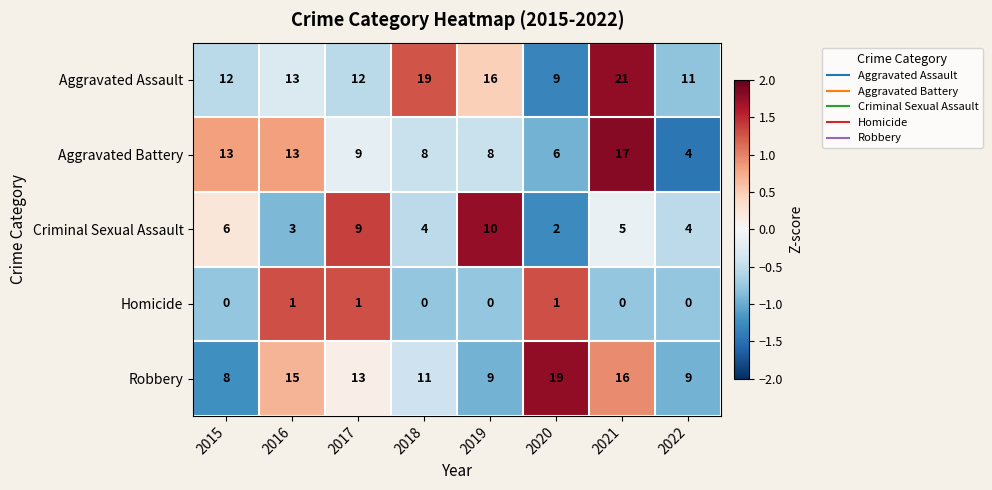

The value of Homicide at 2020 is 1. True or false?

True